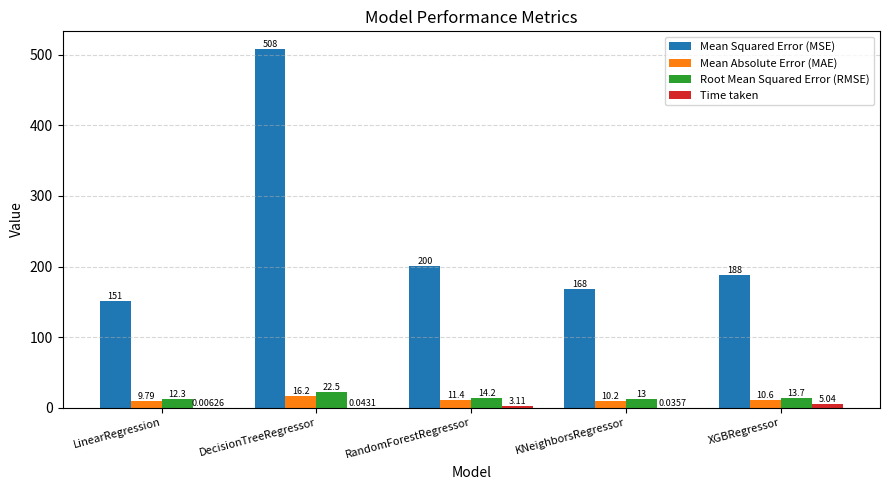

Is it true that Root Mean Squared Error (RMSE) equals 13.0 at KNeighborsRegressor?

True